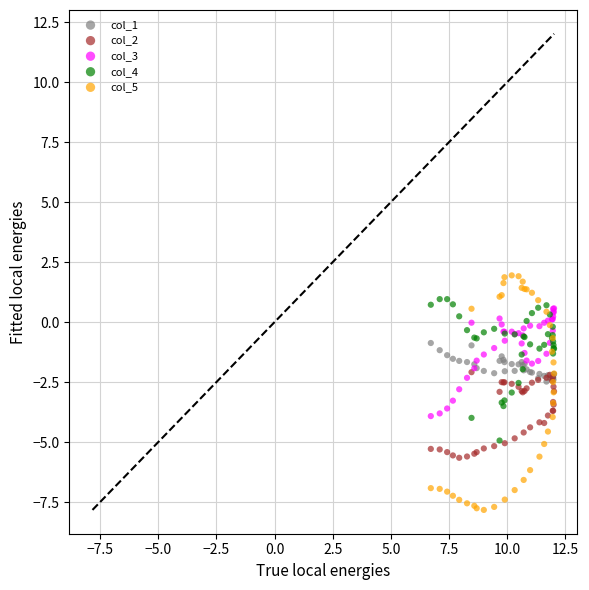

Which series contains the highest Y value?

col_5